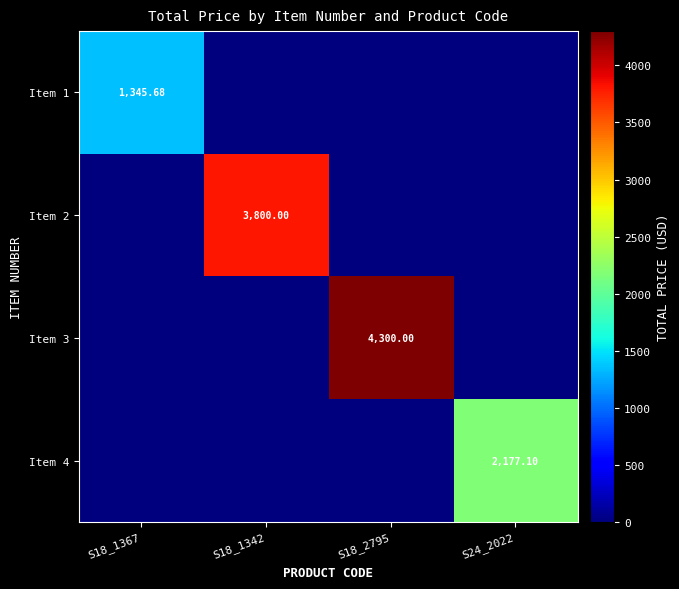

Rank the categories by Item 1 value from highest to lowest.

S18_1367, S18_1342, S18_2795, S24_2022